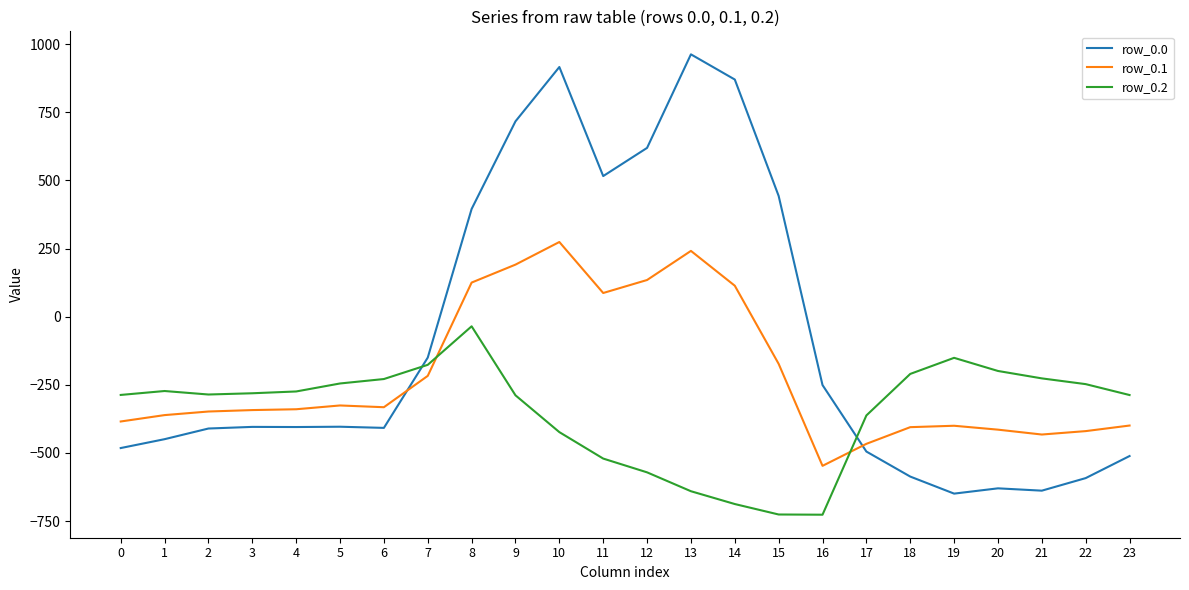

What is the sum of the row_0.0 values at 12 and 23?

108.1